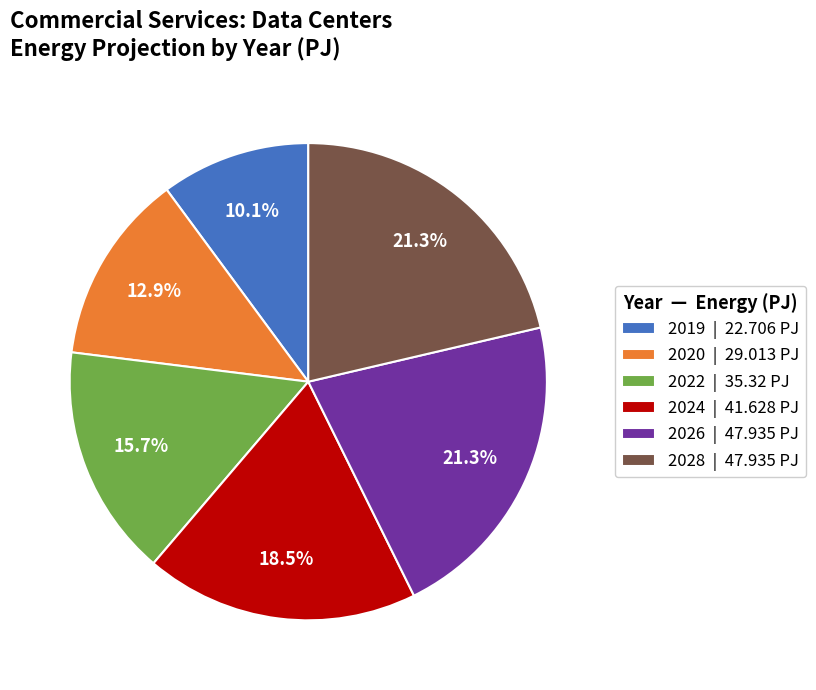

Does 2022 represent more than half of the total?

No